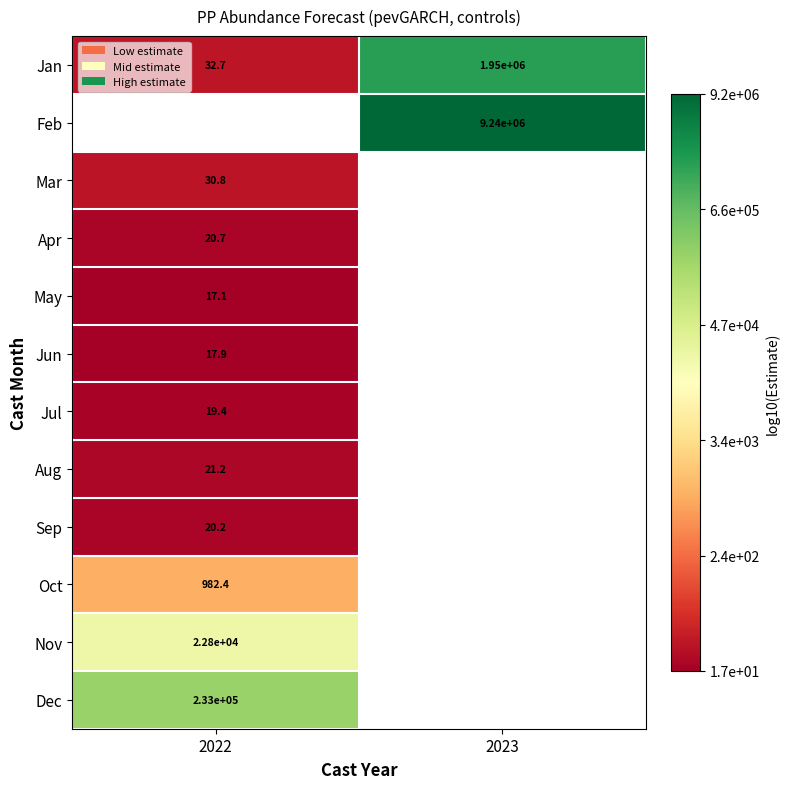

Which category has the lowest value in the Jul series?

2022